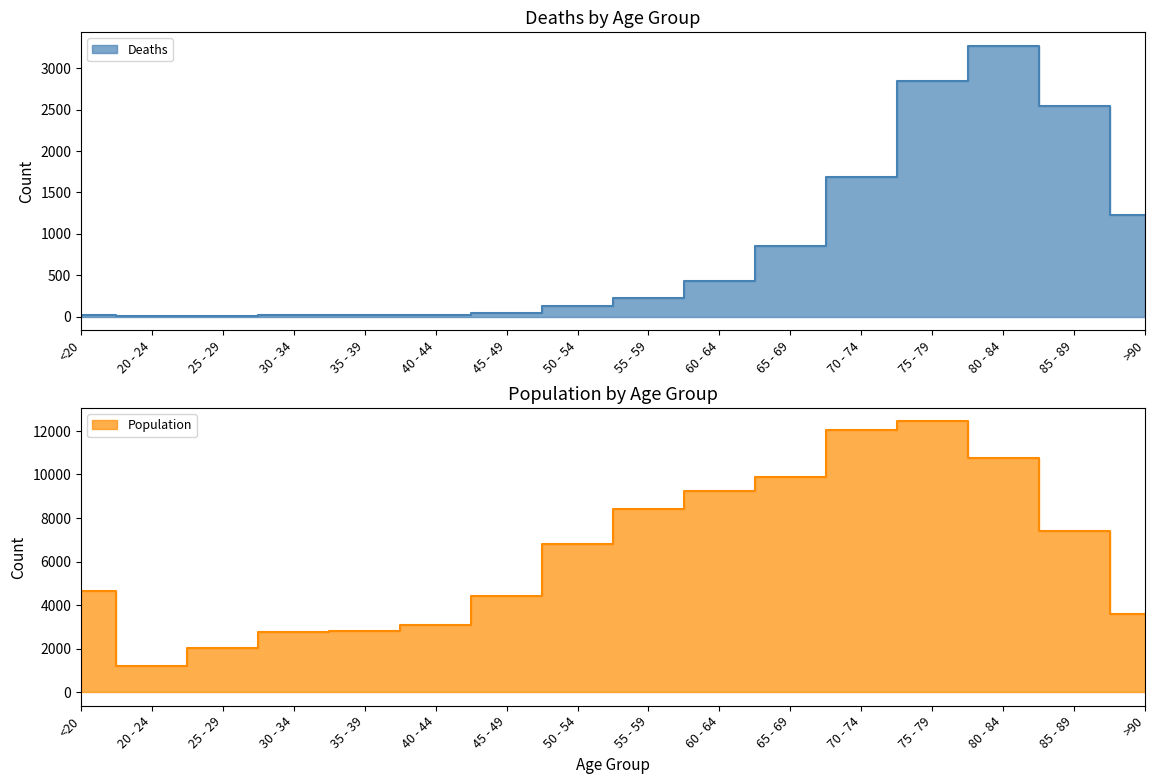

Rank the series by their average value, from lowest to highest.

Deaths, Population